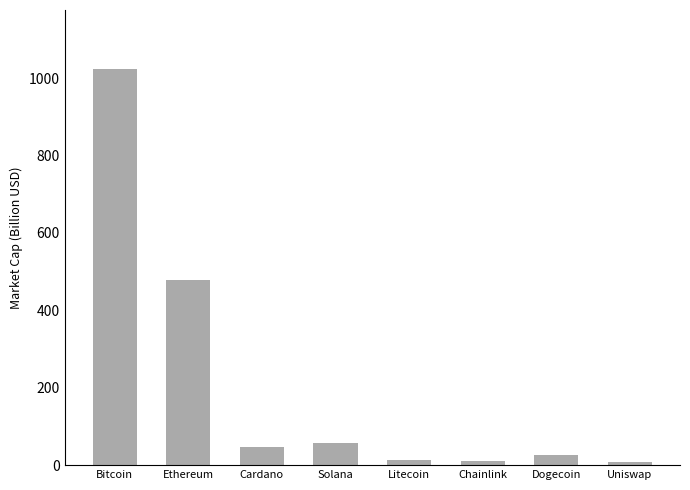

What is the difference between the values at Dogecoin and Ethereum?

451.6